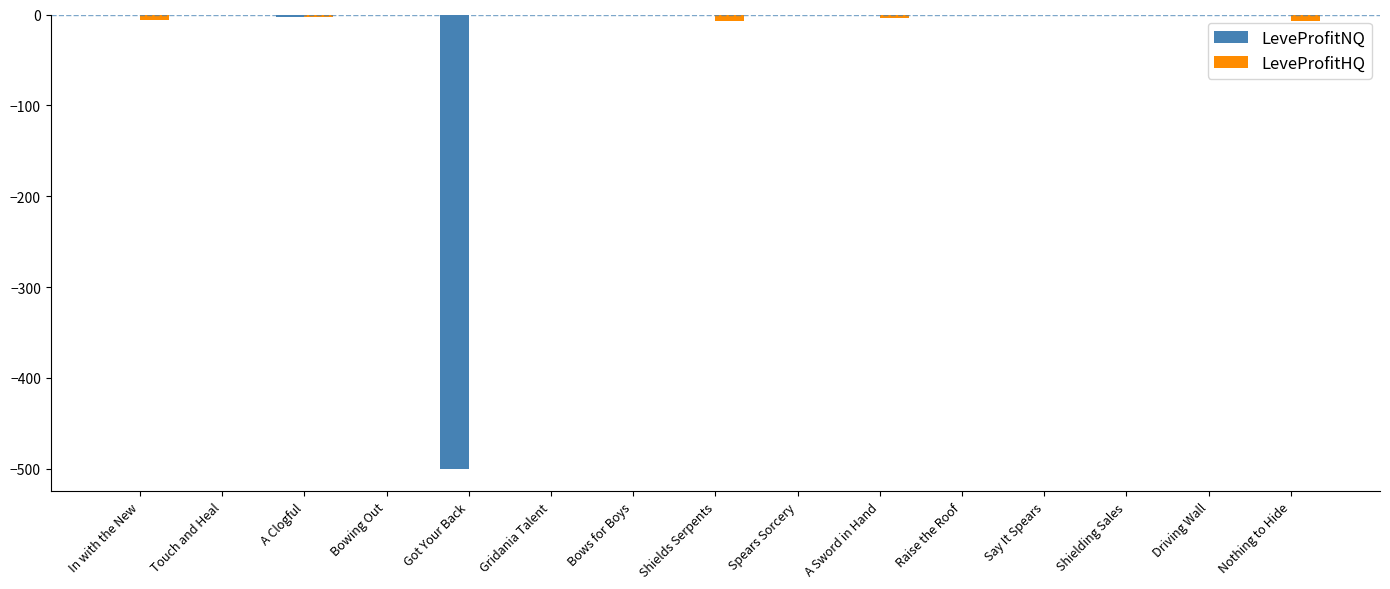

What is the total value across all series at Say It Spears?

-0.3